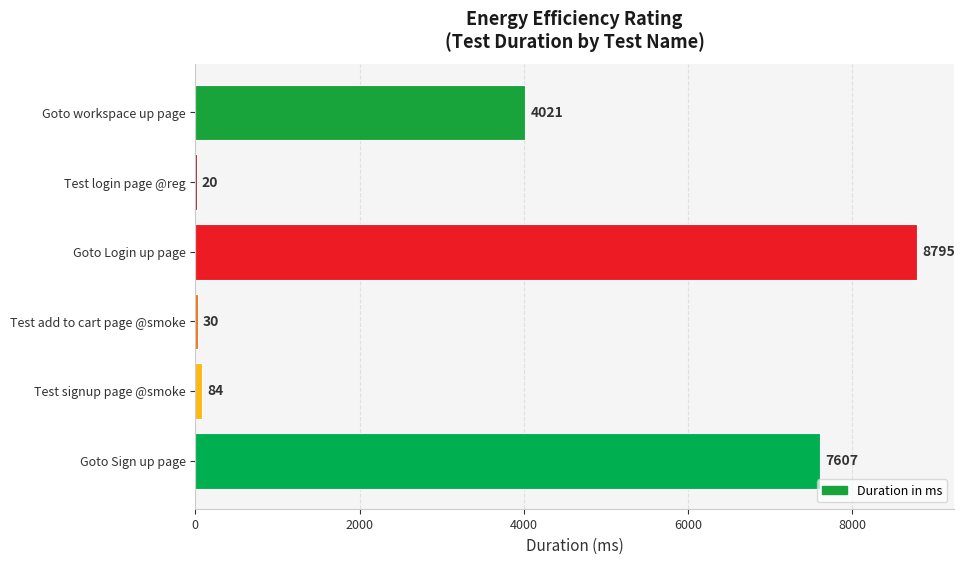

Between Goto Sign up page and Test login page @reg, which is larger?

Goto Sign up page